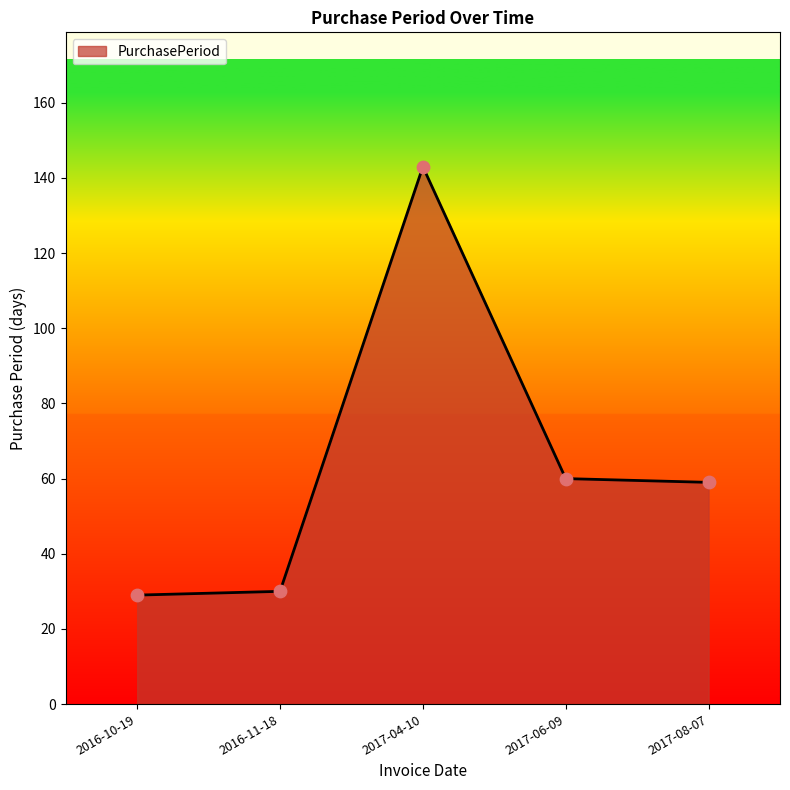

What is the change in value from 2016-10-19 to 2017-06-09?

+31